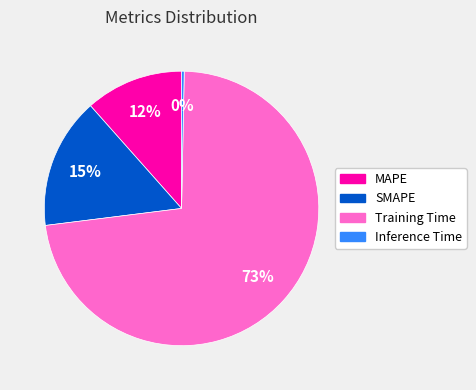

Which category accounts for the majority?

Training Time